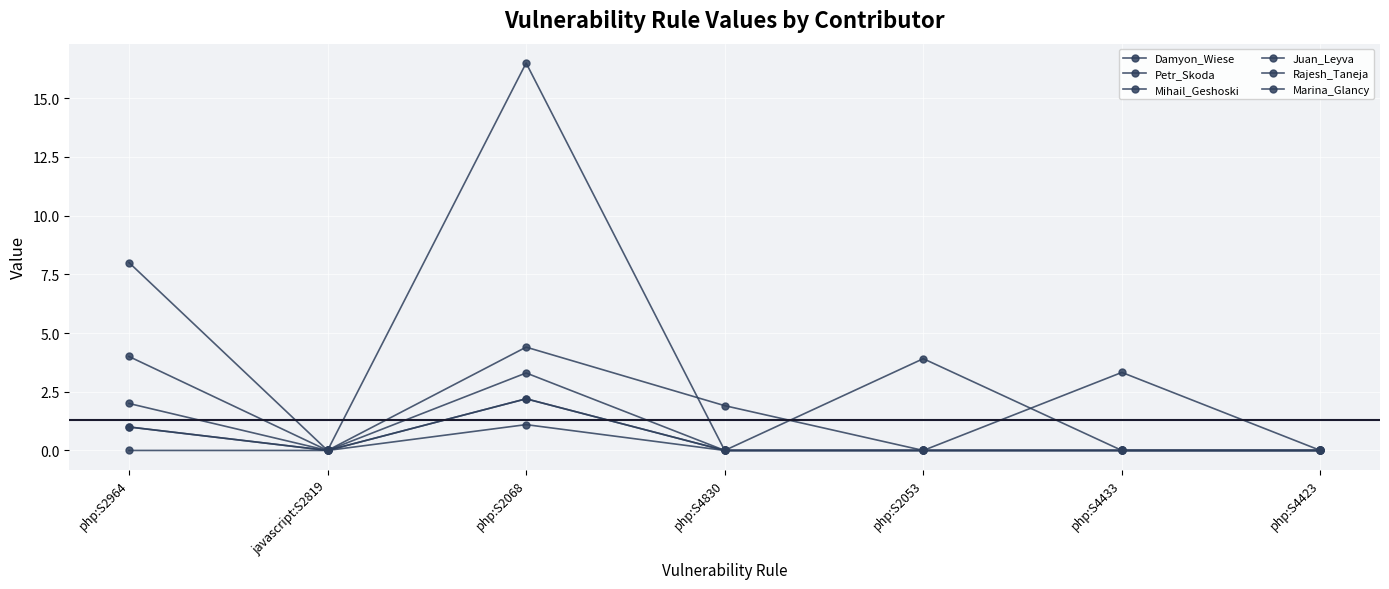

Between php:S4433 and php:S2053, which is larger?

php:S2053